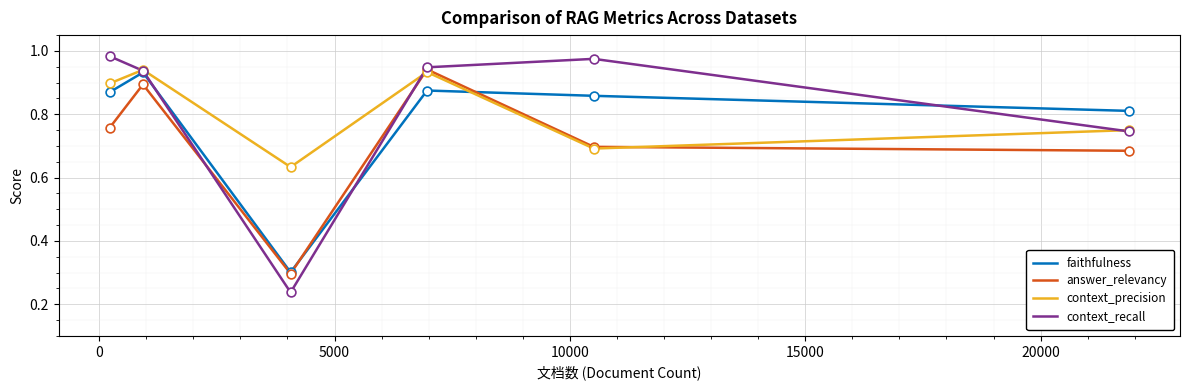

What is the minimum value for faithfulness?

0.3